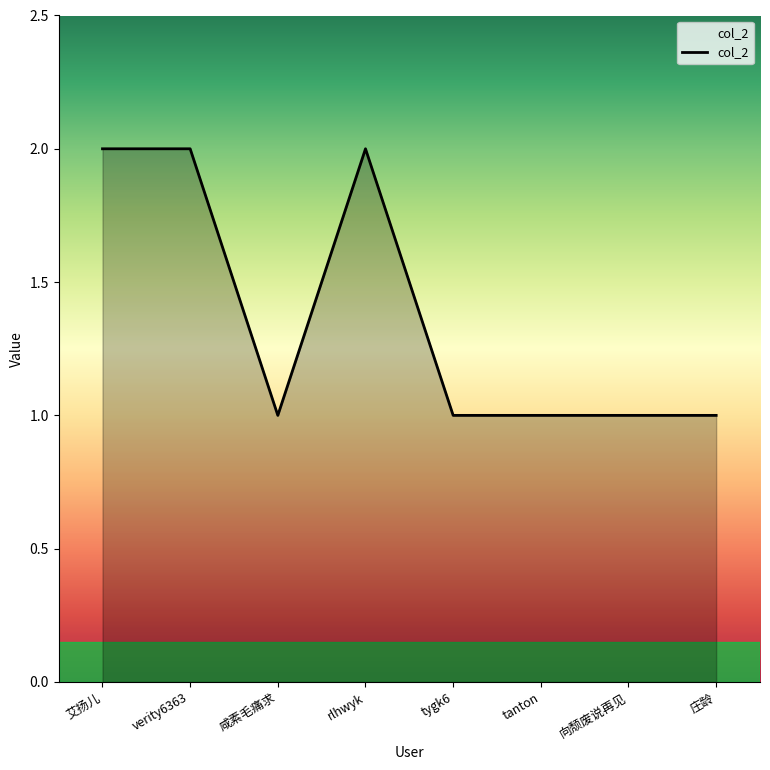

At which category does the data reach its first local valley?

咸素毛痛求